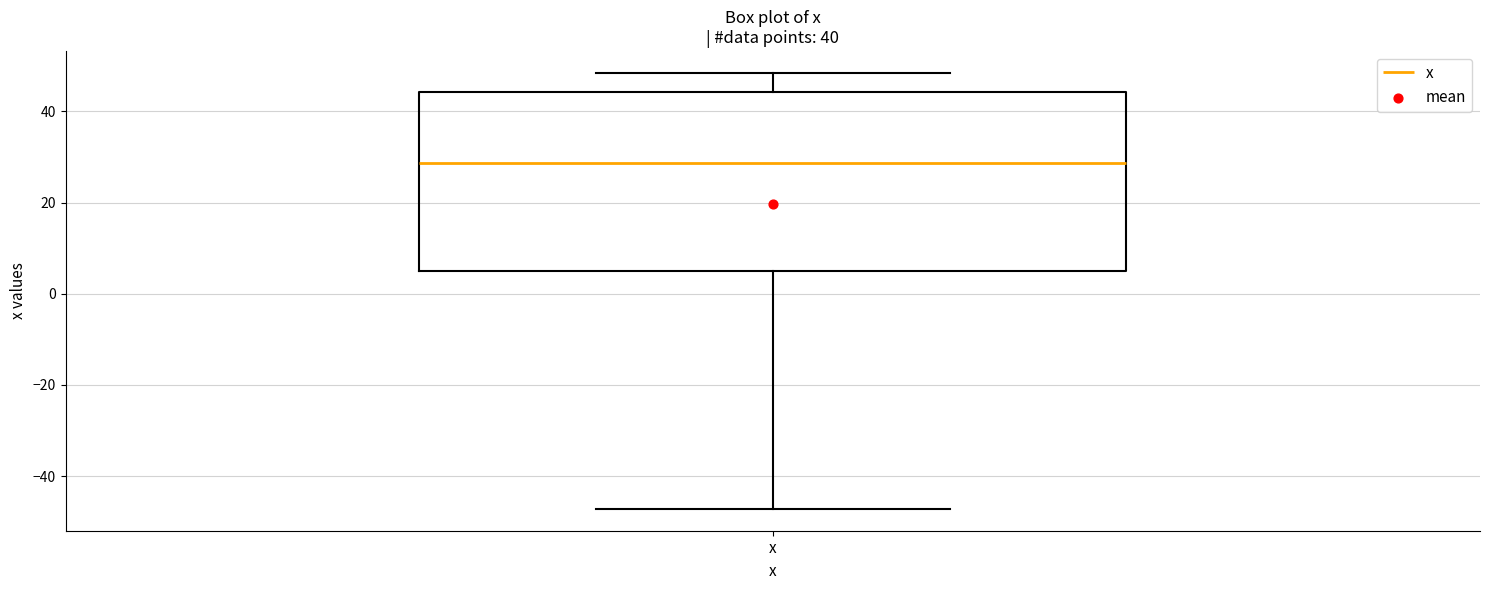

Transcribe this box plot: give where the median line is, the range the box spans, and where the two whiskers end, as read against the y-axis. The values are not printed on the chart, so give them approximately, as read against the axis.

median 28, box 4 to 44, whiskers -48 to 48